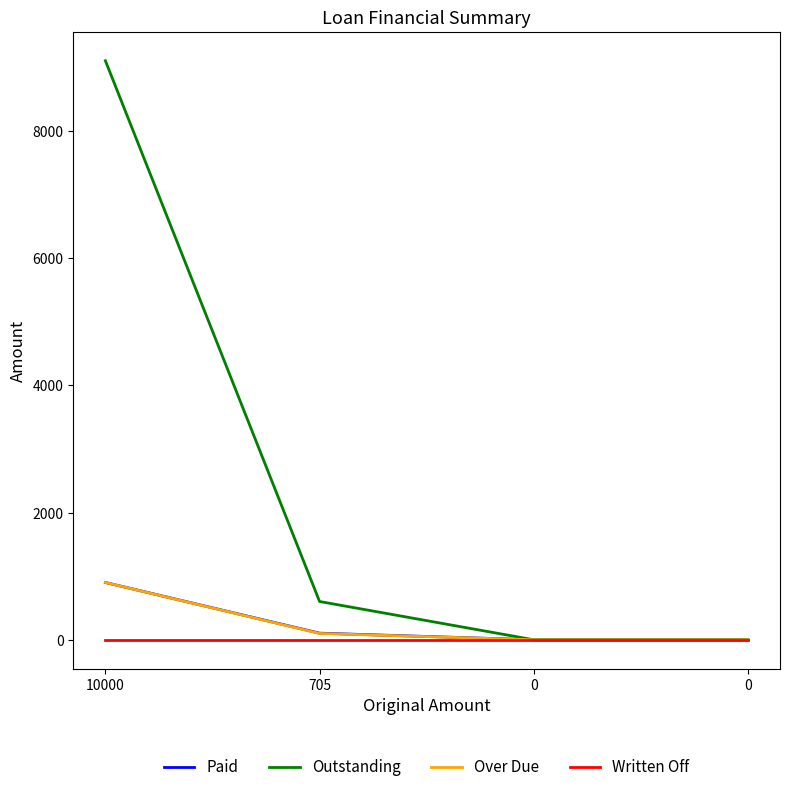

What are all the series names shown in the legend?

Paid, Outstanding, Over Due, Written Off